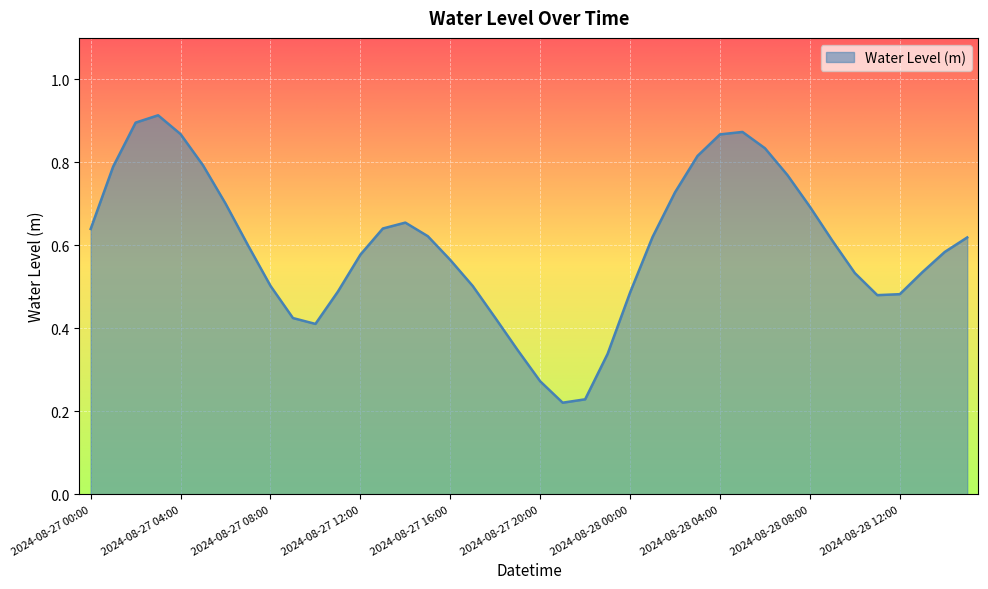

Which category has the highest value across all series?

2024-08-27 03:00